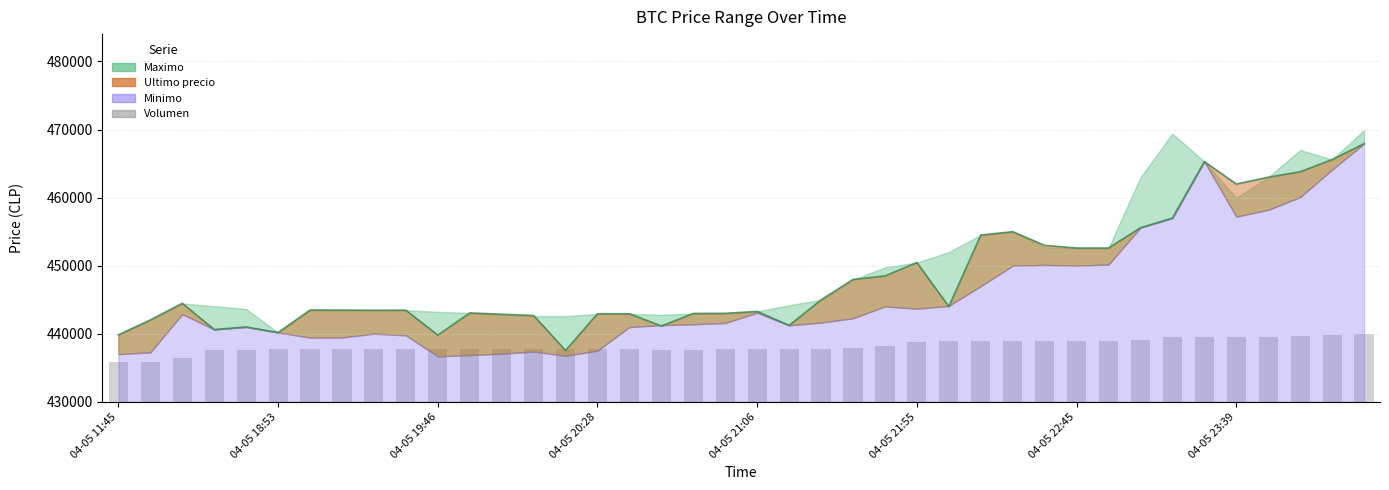

Between 04-05 21:55 and 04-05 19:46, which is larger?

04-05 21:55